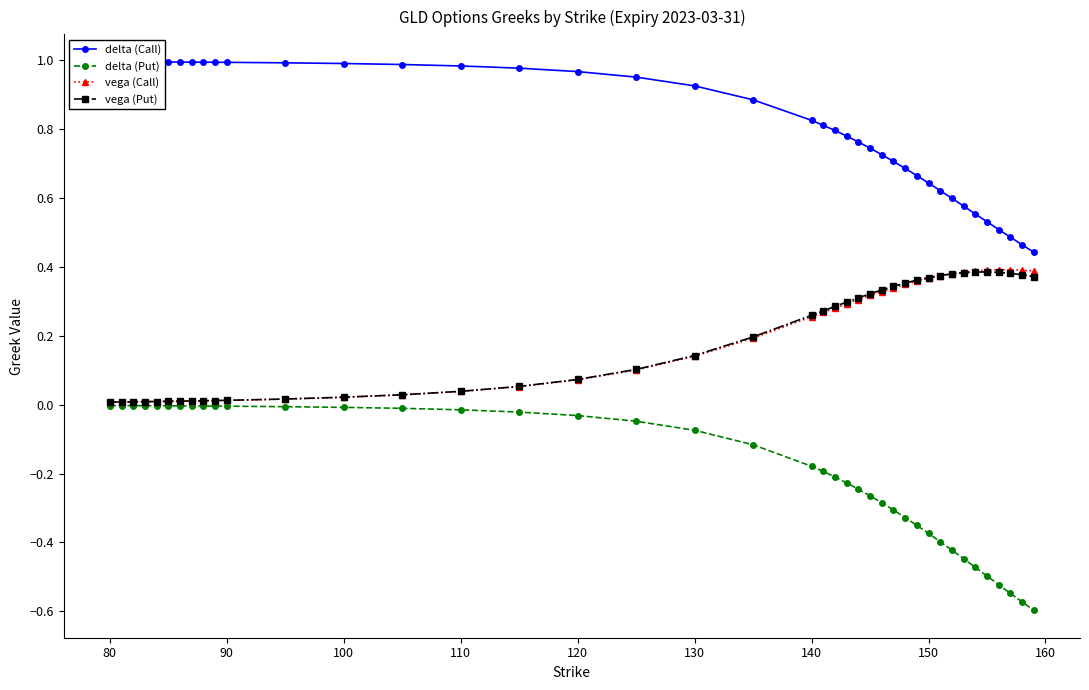

Rank the series at 90 from highest to lowest value.

delta (Call), vega (Put), vega (Call), delta (Put)